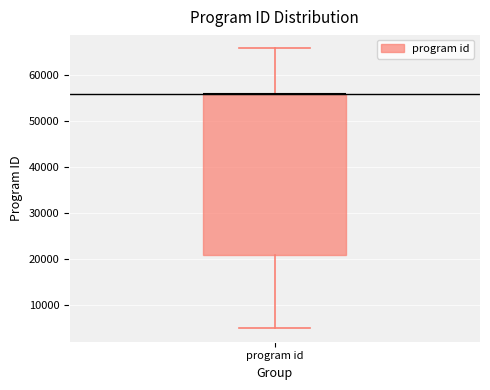

Transcribe this box plot: give where the median line is, the range the box spans, and where the two whiskers end, as read against the y-axis. The values are not printed on the chart, so give them approximately, as read against the axis.

median 56000 (drawn on the box's upper edge), box 21000 to 56000, whiskers 5000 to 66000